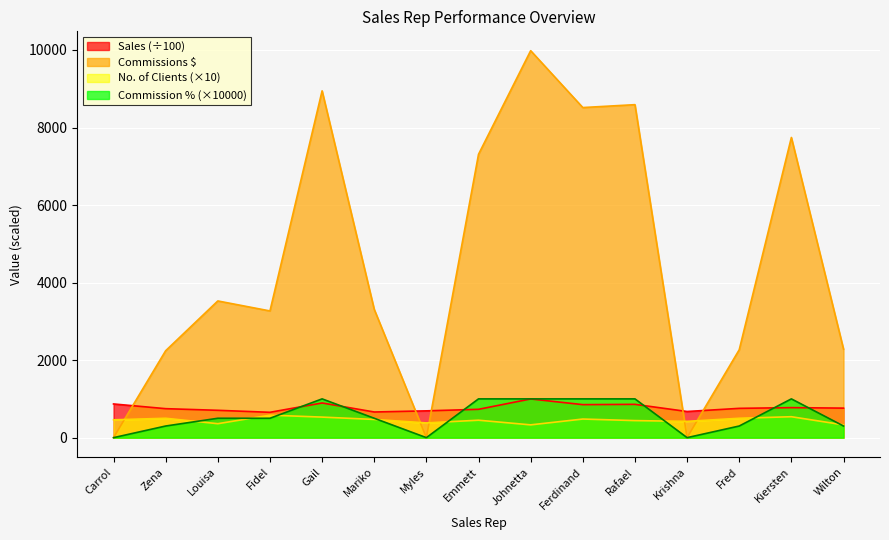

Which series has the widest spread of values?

Commissions $